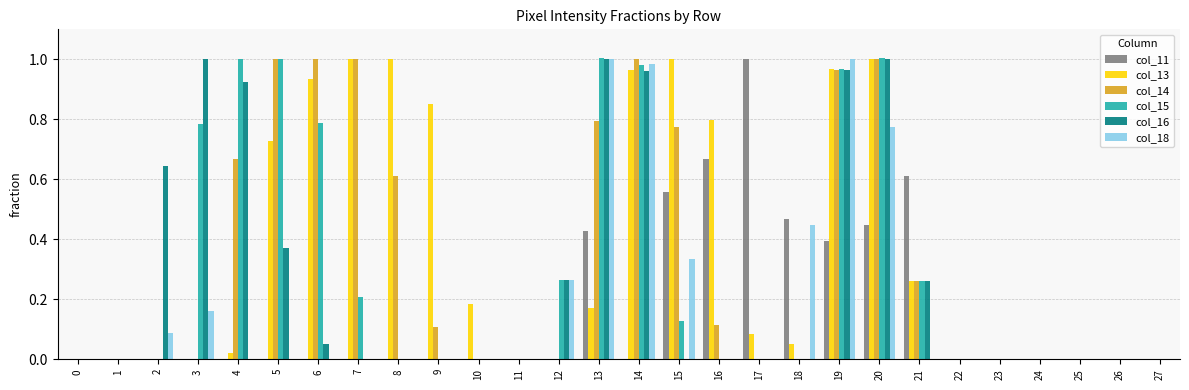

Is it true that col_15 equals 0.0 at 2?

True